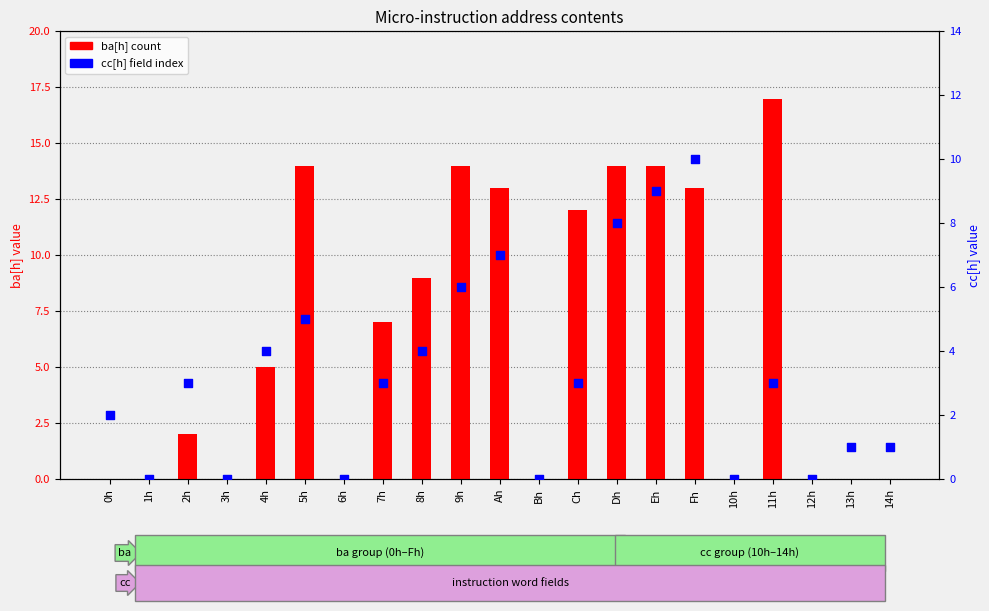

What are all the series names shown in the legend?

ba[h], cc[h]